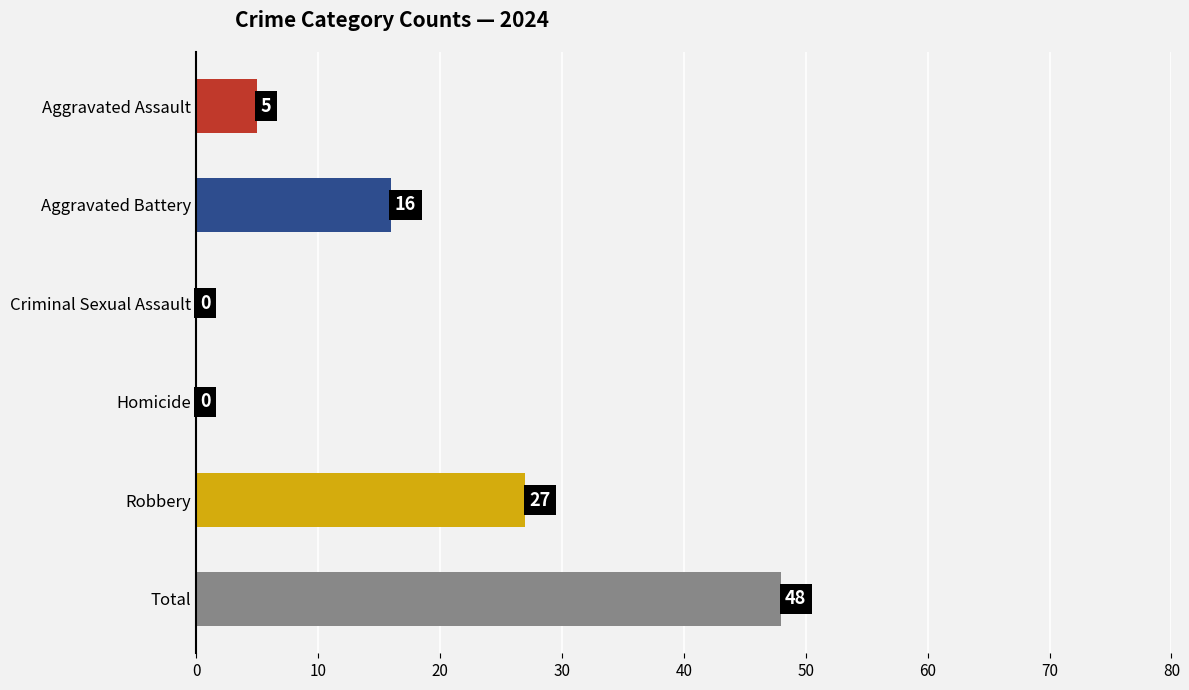

What is the sum of the values at Aggravated Battery and Criminal Sexual Assault?

16